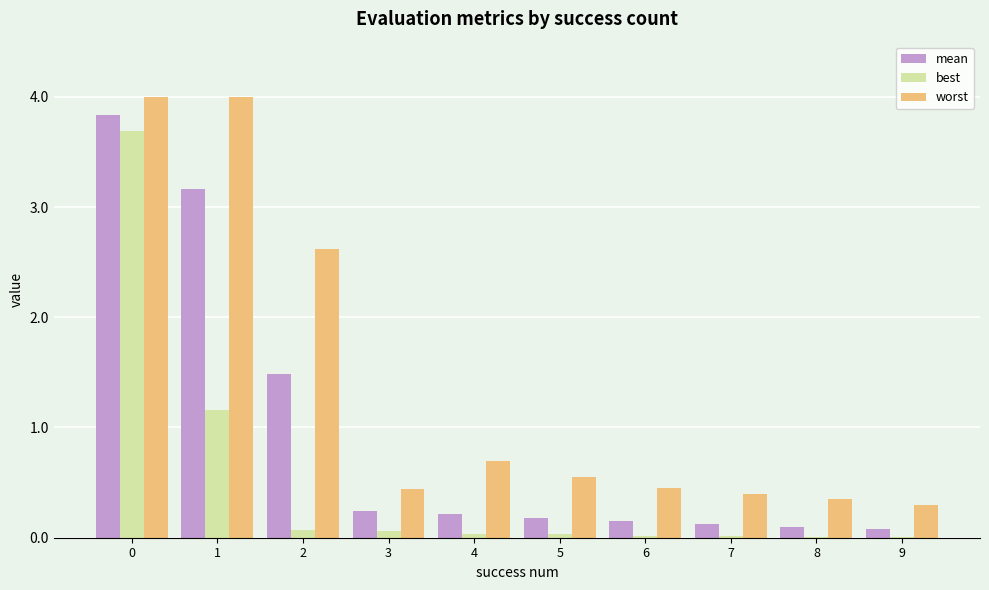

Between 0 and 7, which series saw the biggest shift?

mean